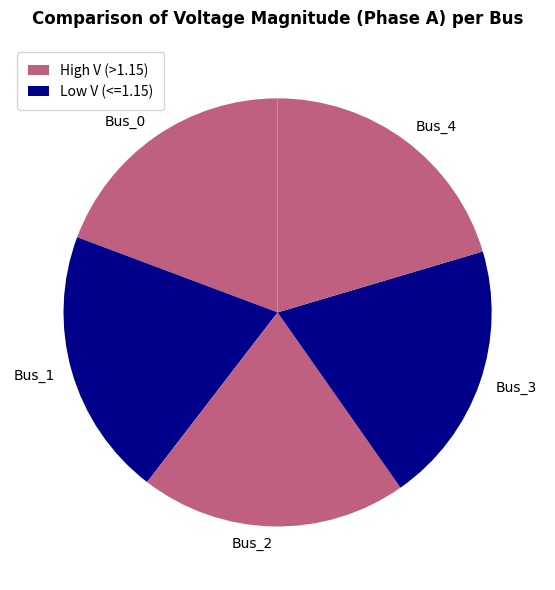

Is there any slice that represents more than half of the pie?

No